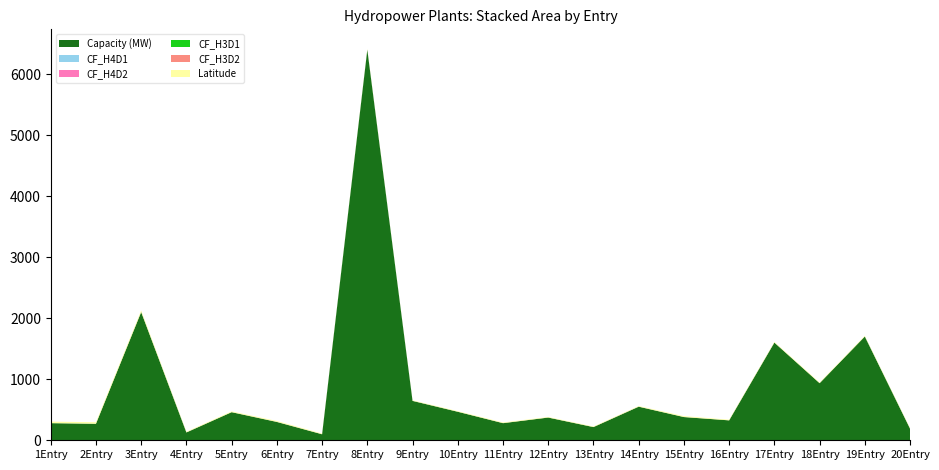

Reading left to right, what are all the values shown in this chart?

Capacity (MW): 280.0	270.0	2100.0	128.0	460.0	300.0	98.0	6400.0	645.0	467.0	280.0	372.0	216.0	550.0	380.0	326.0	1600.0	935.0	1700.0	189.0
CF_H4D1: 0.4	0.4	0.8	0.4	0.0	0.7	0.4	0.3	0.3	0.0	0.4	0.1	0.1	0.5	0.4	0.0	0.6	0.0	0.0	0.0
CF_H4D2: 0.1	0.1	0.8	0.4	0.0	0.7	0.4	0.3	0.3	0.0	0.4	0.1	0.1	0.5	0.4	0.0	0.6	0.0	0.0	0.0
CF_H3D1: 1.0	1.0	0.8	0.5	0.7	0.7	0.5	0.4	0.8	0.5	0.6	0.6	0.5	0.5	0.5	0.6	0.6	0.5	0.5	0.3
CF_H3D2: 0.1	0.1	0.8	0.5	0.7	0.7	0.5	0.4	0.8	0.5	0.6	0.6	0.5	0.5	0.5	0.6	0.6	0.5	0.5	0.3
Latitude: 24.0	24.0	24.0	9.6	11.7	13.3	9.6	11.2	7.2	8.5	9.9	8.3	8.2	9.0	13.8	10.0	10.1	10.3	9.9	9.8